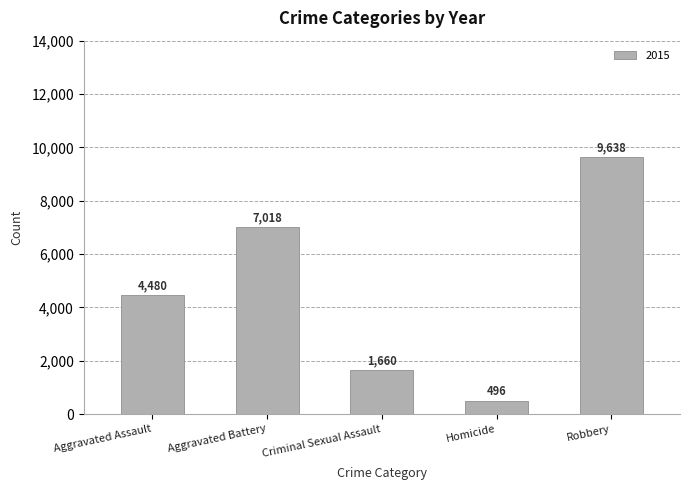

What is the difference between the values at Robbery and Homicide?

9142